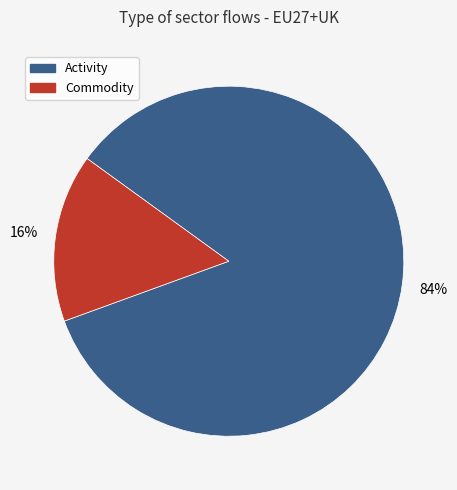

Is the sum of Activity and Commodity greater than half?

Yes